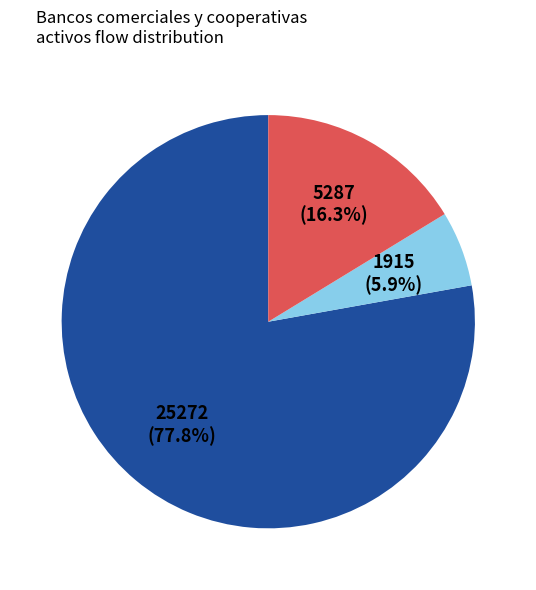

To the nearest percent, what is the difference between the largest and smallest slice percentages?

72%